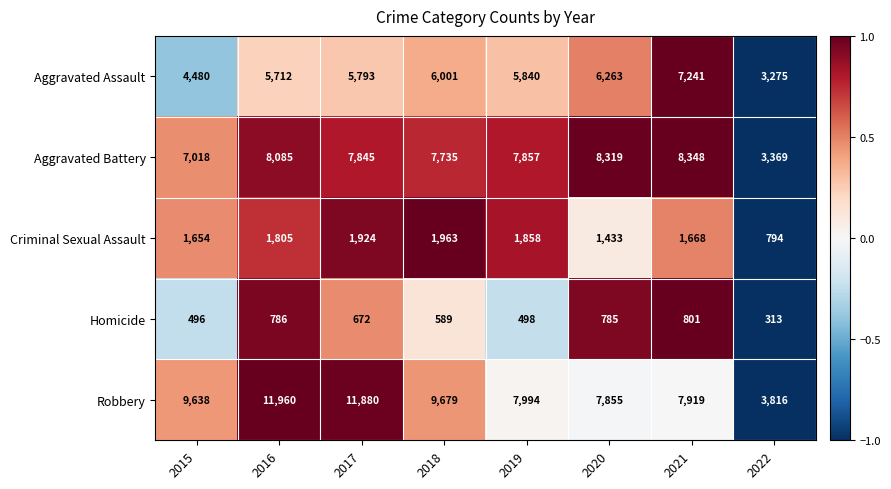

What is the difference between the second highest and second lowest values in the Robbery series?

4025